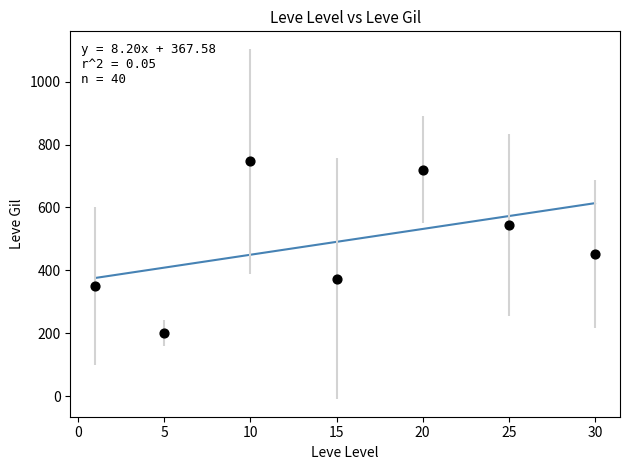

What is the range of Y values (max minus min)?

545.0